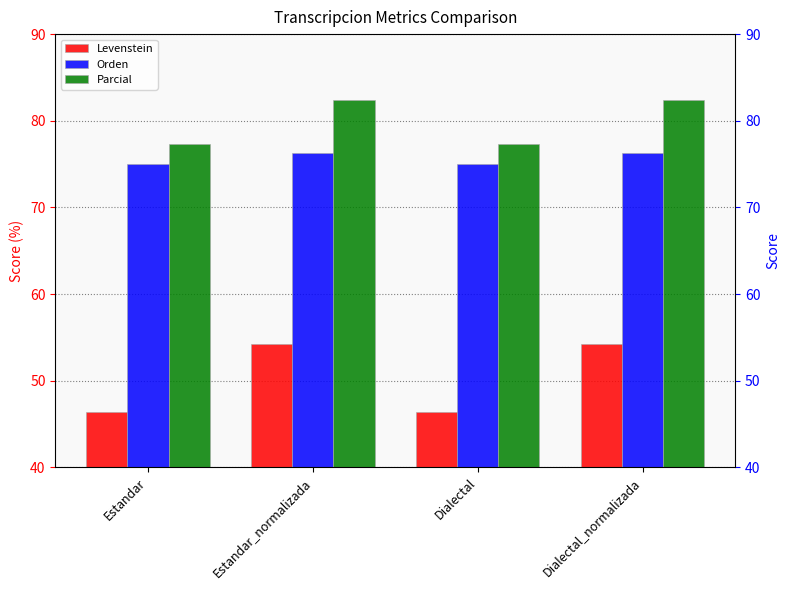

At which label does Levenstein reach its peak?

Estandar_normalizada